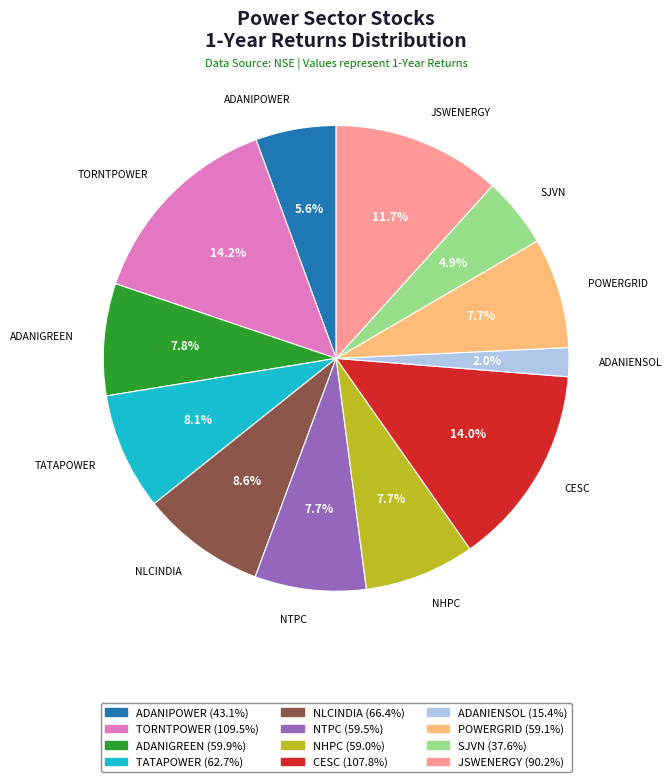

How many segments does this pie chart have?

12